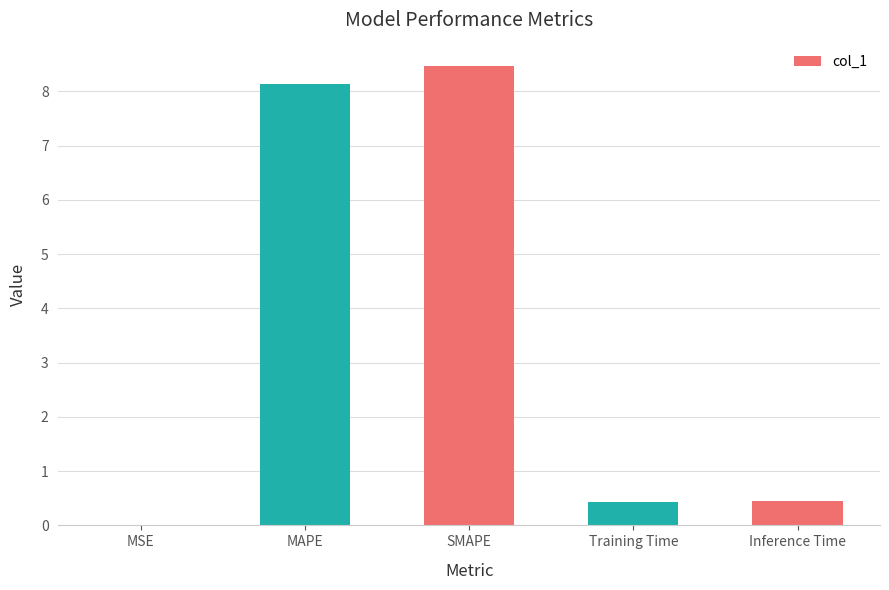

The chart shows a value of 11.6 at MAPE. True or false?

False